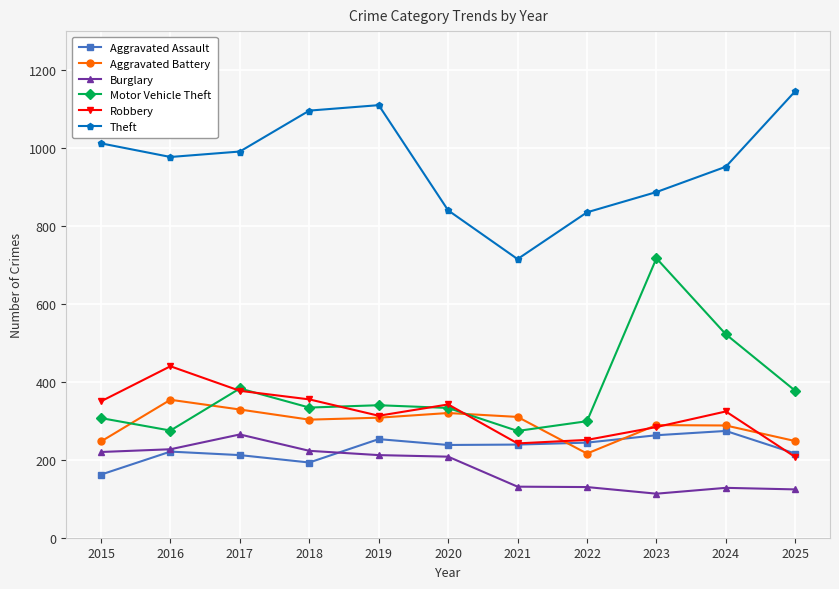

The value of Robbery at 2024 is 324. True or false?

True